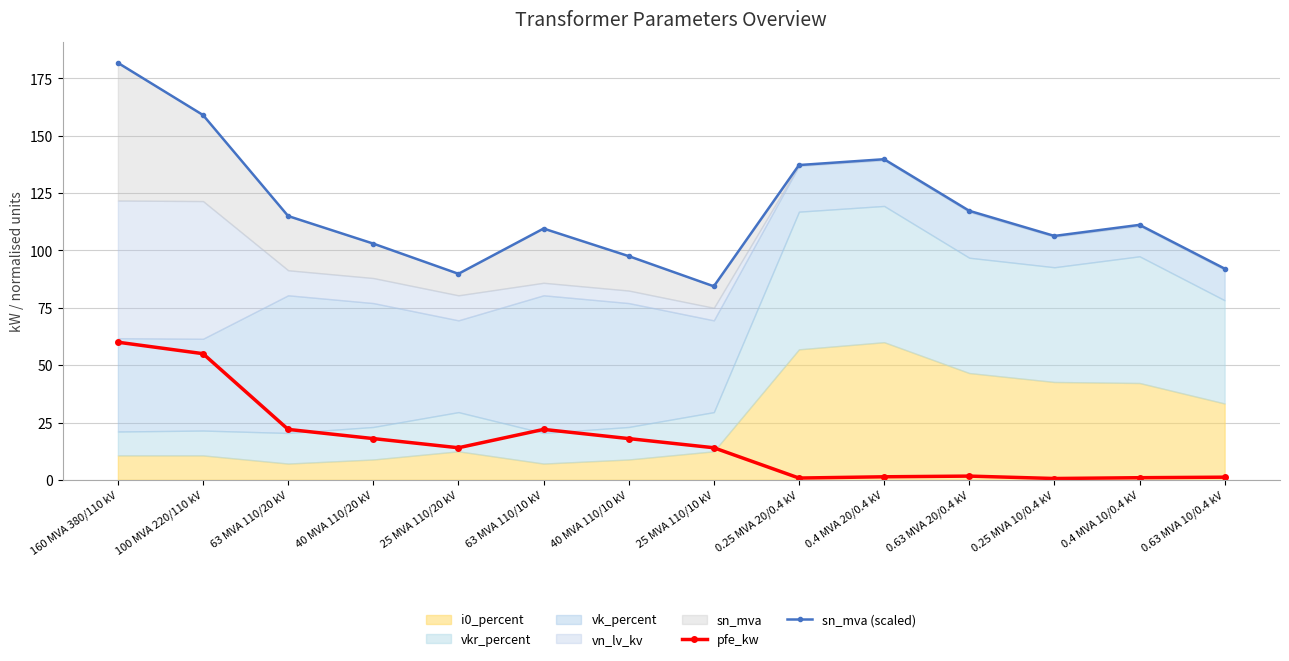

What position from the right is 63 MVA 110/20 kV?

12